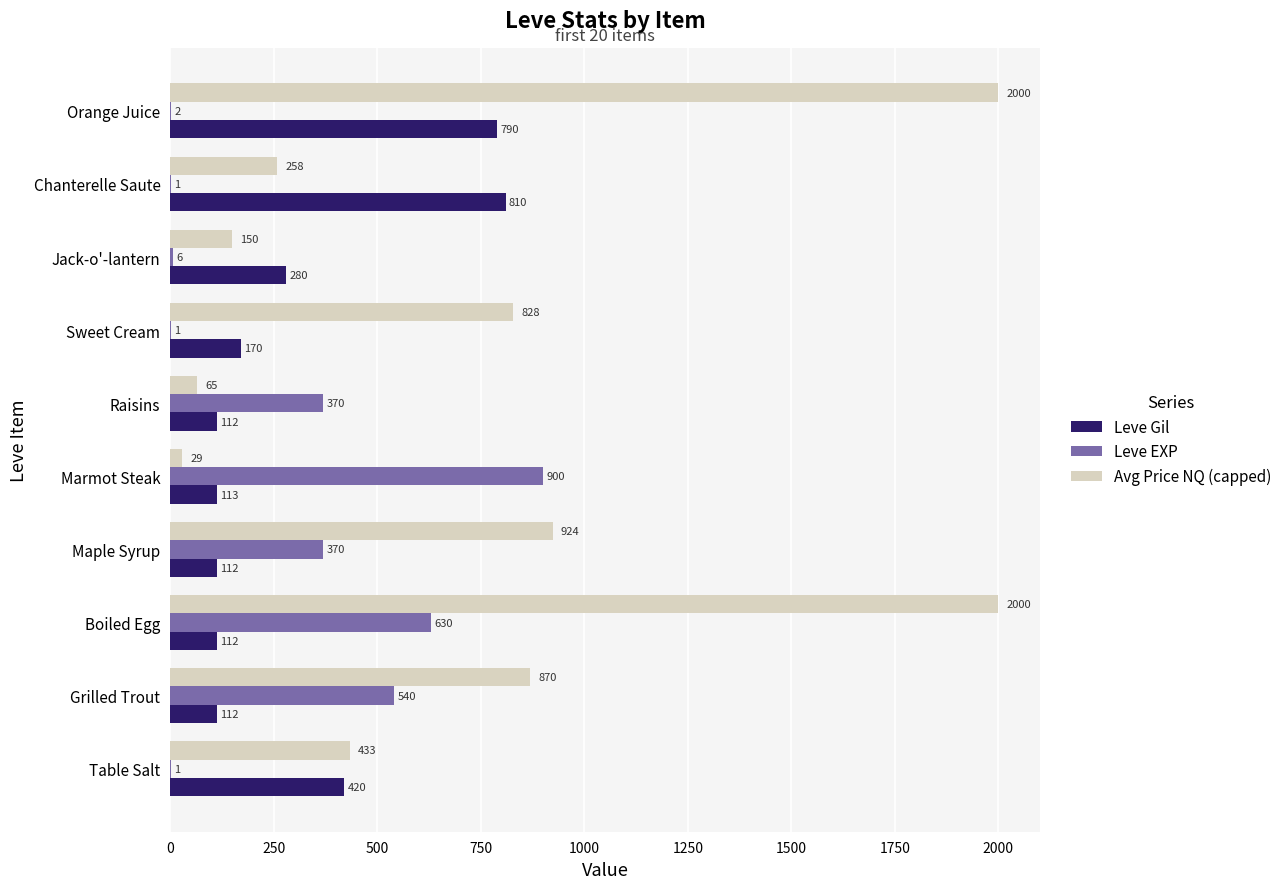

At which category is the sum across all series the highest?

Orange Juice